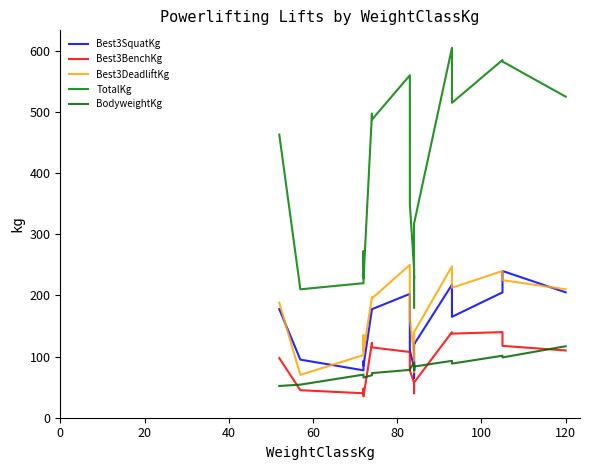

Reading left to right, what are all the values shown in this chart?

Best3SquatKg: 177.5	95.0	77.5	90.0	92.5	85.0	177.5	177.5	202.5	110.0	82.5	77.5	92.5	65.0	77.5	122.5	120.0	217.5	165.0	205.0	240.0	205.0
Best3BenchKg: 97.5	45.0	40.0	47.5	45.0	35.0	122.5	115.0	107.5	77.5	57.5	45.0	42.5	40.0	45.0	47.5	57.5	140.0	137.5	140.0	117.5	110.0
Best3DeadliftKg: 188.0	70.0	102.5	135.0	112.5	107.5	197.5	195.0	250.0	162.5	102.5	105.0	97.5	75.0	115.0	140.0	140.0	247.5	212.5	240.0	225.0	210.0
TotalKg: 463.0	210.0	220.0	272.5	250.0	227.5	497.5	487.5	560.0	350.0	242.5	227.5	232.5	180.0	237.5	310.0	317.5	605.0	515.0	585.0	582.5	525.0
BodyweightKg: 51.9	54.1	70.5	69.7	66.1	65.6	69.5	73.0	78.2	79.0	90.4	81.5	77.8	85.3	77.9	82.6	83.7	93.0	88.5	101.4	98.6	116.9